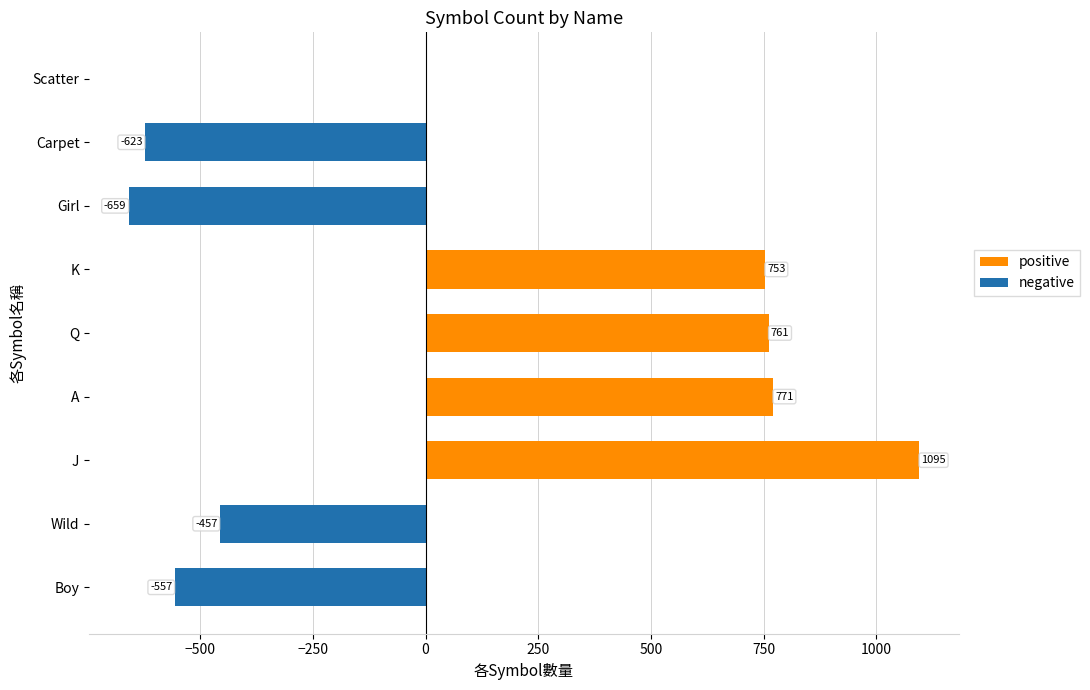

True or false: negative has a value of -879 at Carpet.

False